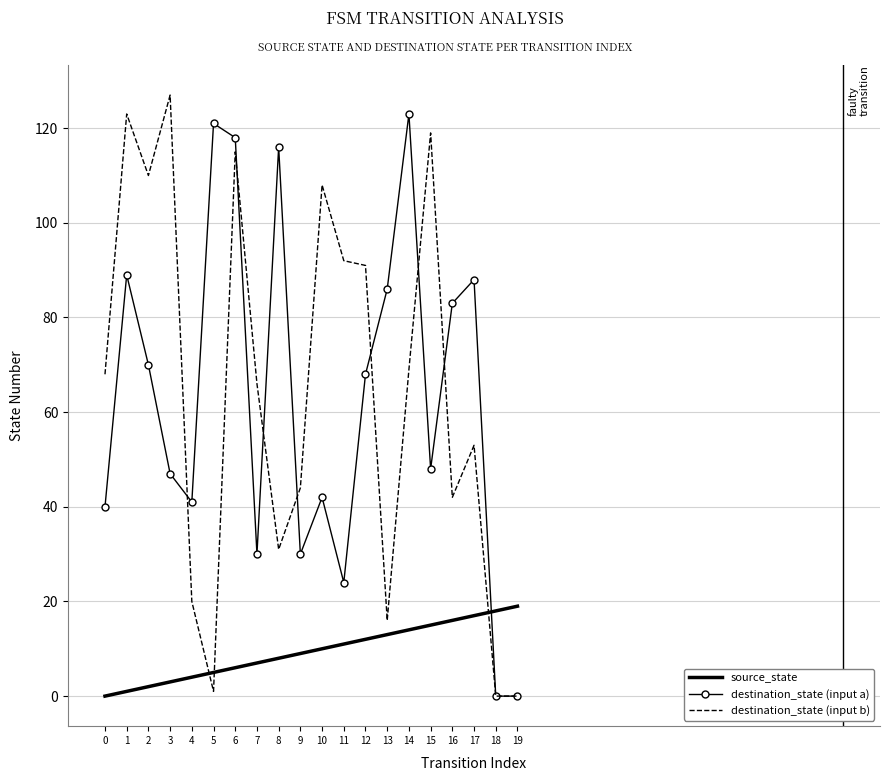

Is the value of destination_state (input a) at 5 greater than the value of source_state at 16?

Yes